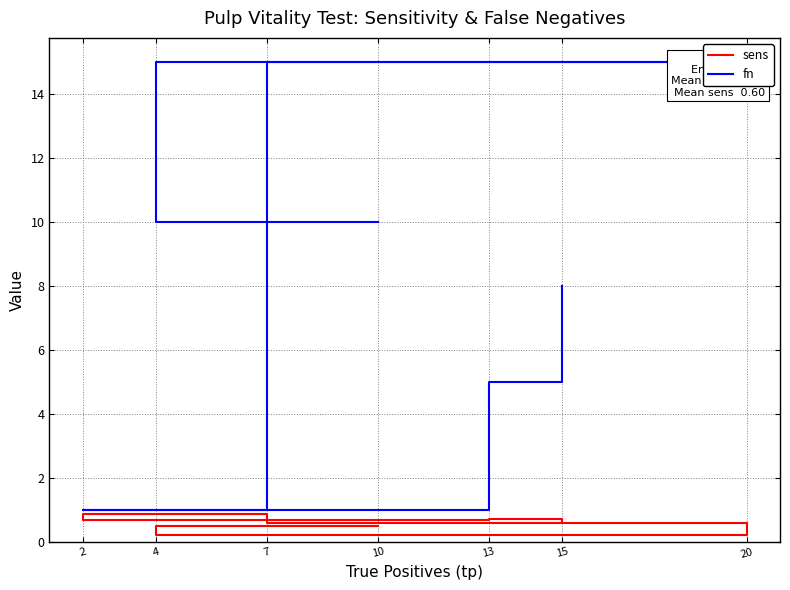

True or false: fn has more than 0 points higher than both neighbors.

False